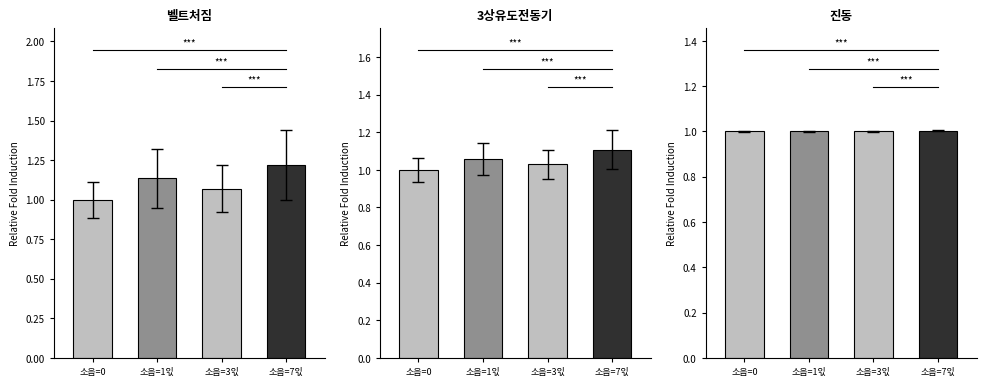

What is the difference between the maximum and minimum values in the 벨트처짐 series?

0.2